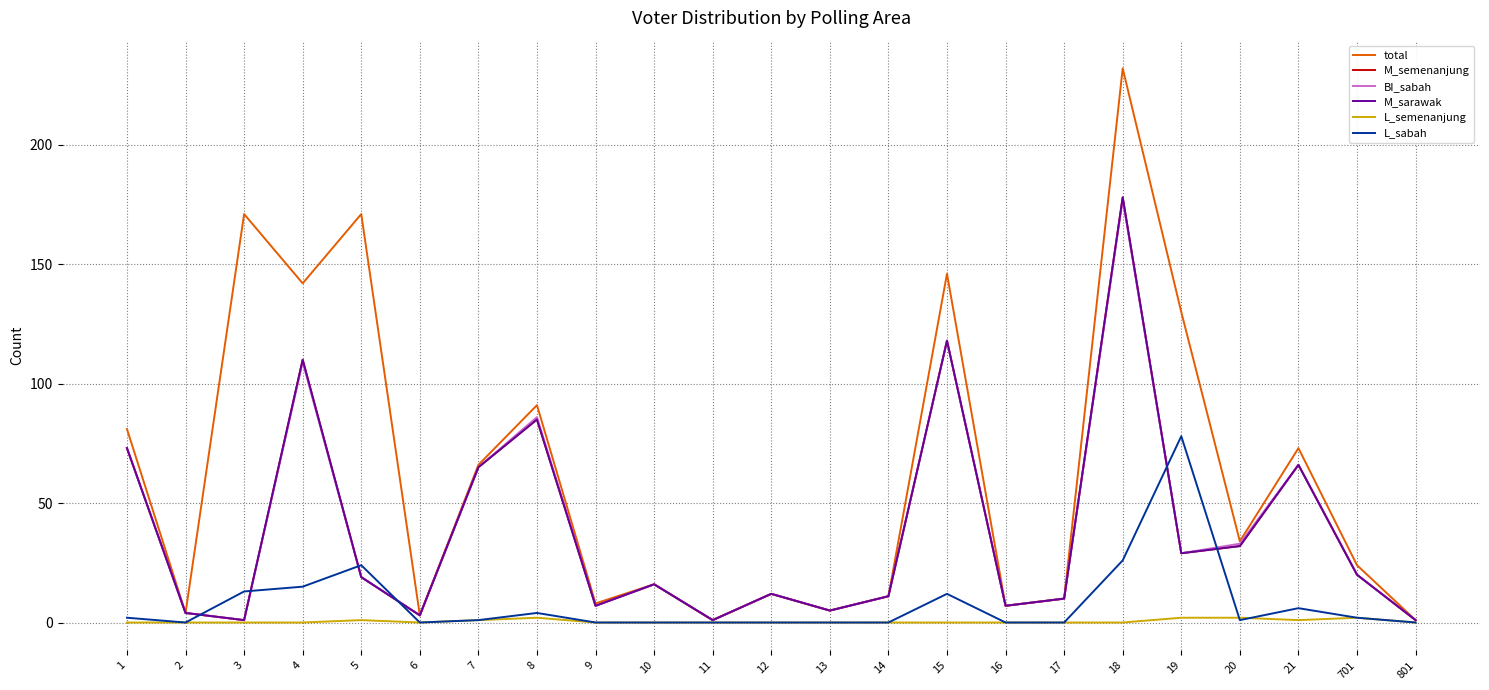

What is the approximate value of M_semenanjung at 1?

73